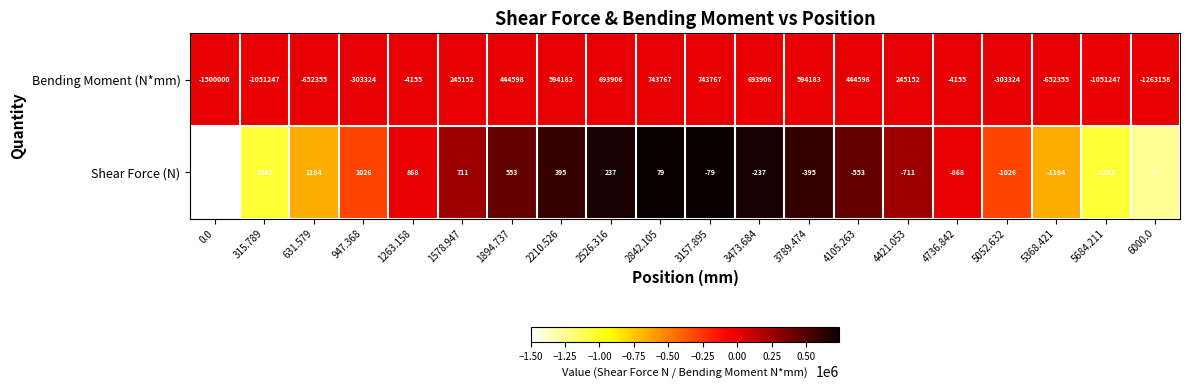

Rank the series by their maximum value, from lowest to highest.

Shear Force (N), Bending Moment (N*mm)